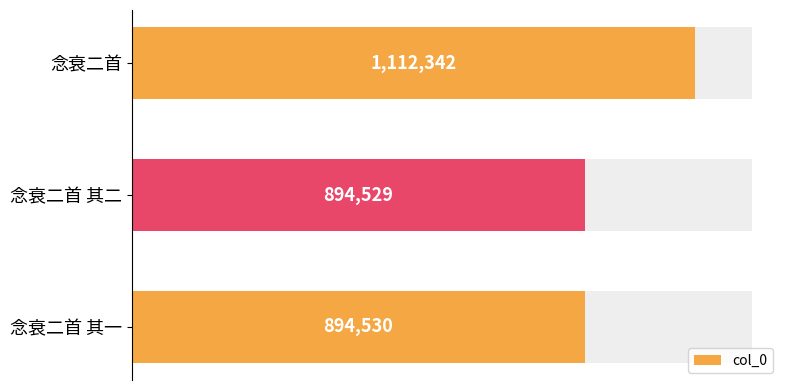

Where is col_0 nearest to the value 1003435?

念衰二首 其一